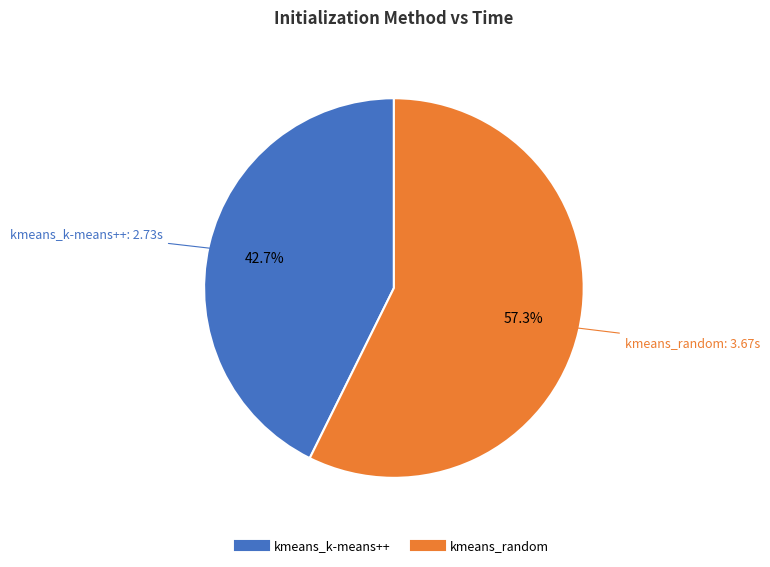

To the nearest percent, what is the combined percentage of kmeans_random and kmeans_k-means++?

100%